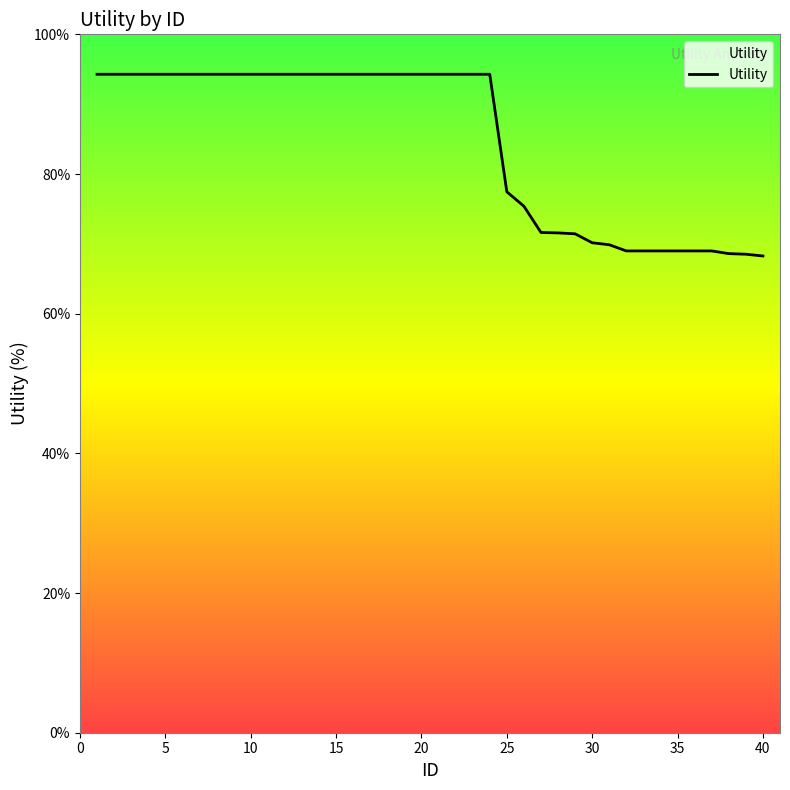

What is the minimum value shown in the chart?

68.3